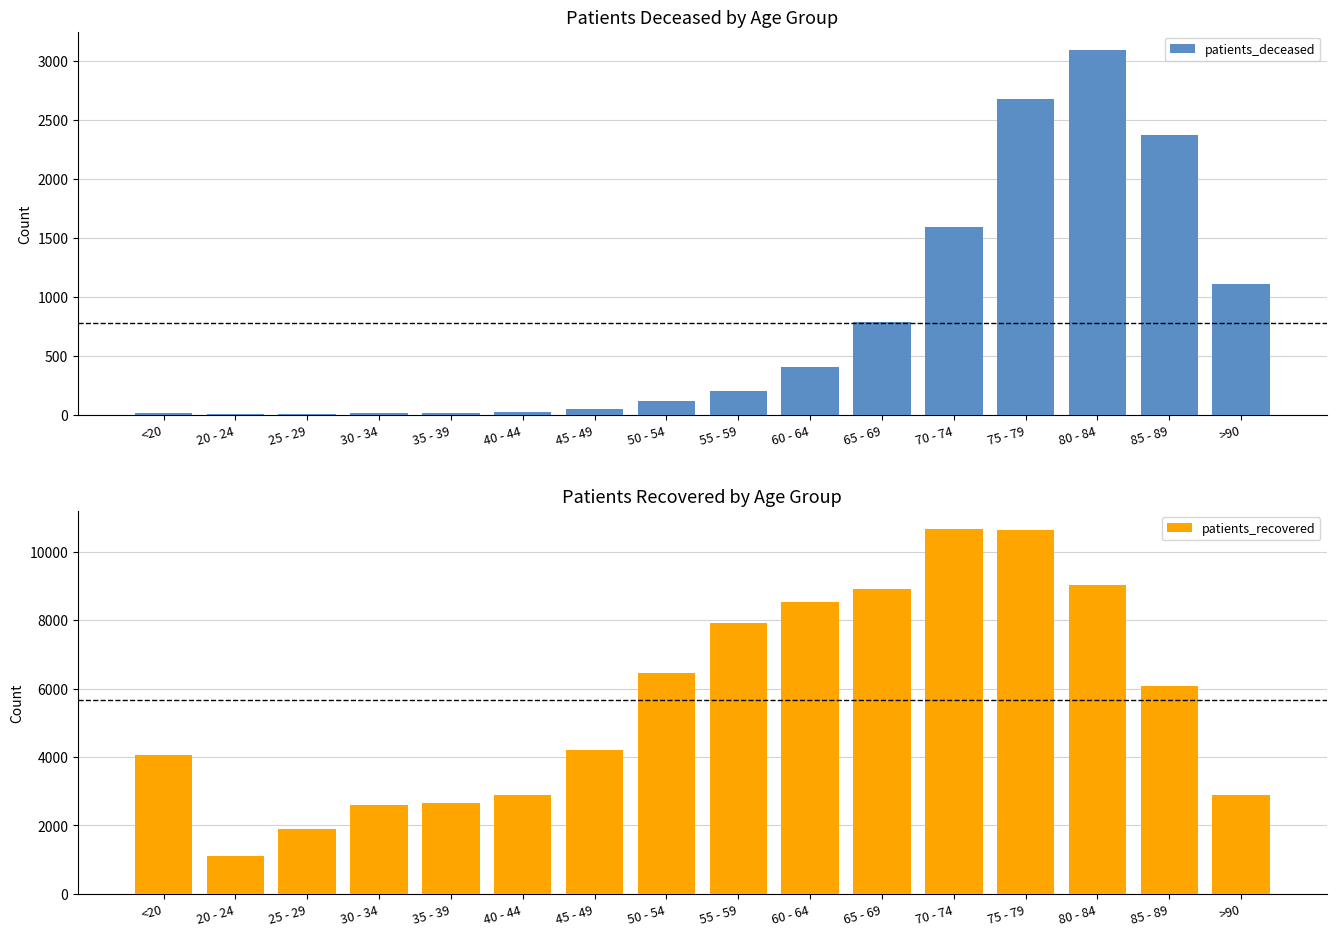

Reading left to right, transcribe all the data shown in this chart.

patients_deceased: <20=15	20 - 24=3	25 - 29=3	30 - 34=16	35 - 39=17	40 - 44=23	45 - 49=45	50 - 54=116	55 - 59=205	60 - 64=403	65 - 69=786	70 - 74=1592	75 - 79=2674	80 - 84=3091	85 - 89=2373	>90=1111
patients_recovered: <20=4051	20 - 24=1114	25 - 29=1897	30 - 34=2605	35 - 39=2644	40 - 44=2905	45 - 49=4206	50 - 54=6444	55 - 59=7913	60 - 64=8531	65 - 69=8900	70 - 74=10664	75 - 79=10641	80 - 84=9027	85 - 89=6080	>90=2902